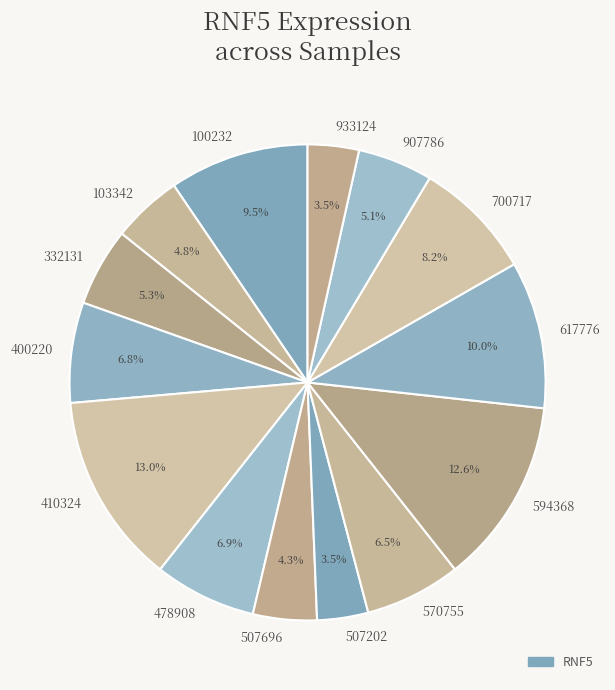

Which has a higher value, 933124 or 400220?

400220